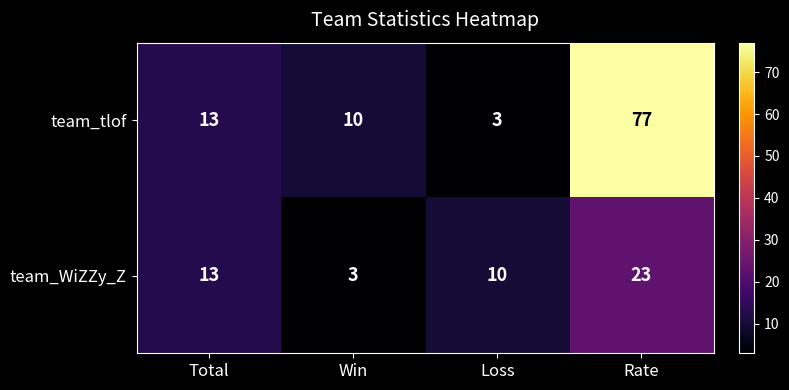

At how many categories does at least one series exceed 62?

1